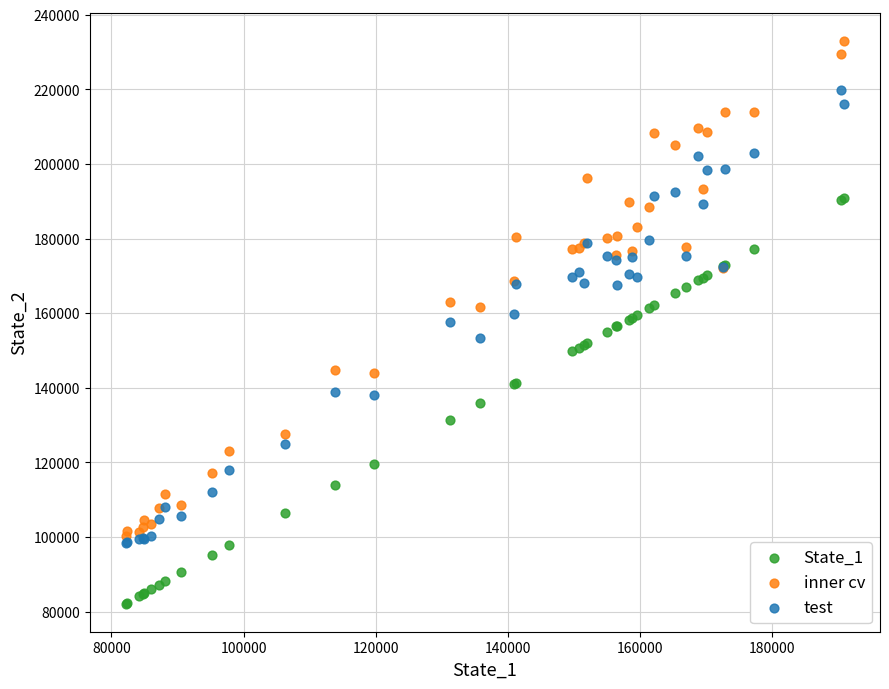

What is the X range (max minus min) for the scatter plot?

108780.4